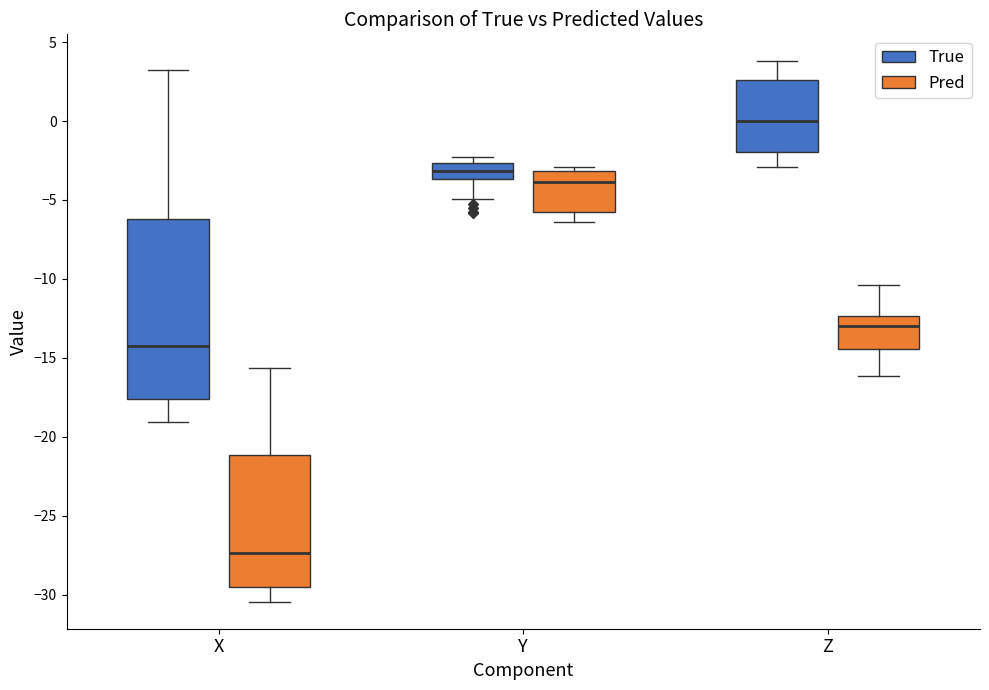

Reading left to right, read every box against the y-axis: the position of its median line, the range the box covers, and the ends of its whiskers. The values are not printed on the chart, so give them approximately, as read against the axis.

X (True): median -14.5, box -17.5 to -6.0, whiskers -19.0 to 3.0
X (Pred): median -27.5, box -29.5 to -21.0, whiskers -30.5 to -15.5
Y (True): median -3.0, box -3.5 to -2.5, whiskers -5.0 to -2.5 (just above the box's upper edge)
Y (Pred): median -4.0, box -6.0 to -3.0, whiskers -6.5 to -3.0 (just above the box's upper edge)
Z (True): median 0.0, box -2.0 to 2.5, whiskers -3.0 to 4.0
Z (Pred): median -13.0, box -14.5 to -12.5, whiskers -16.0 to -10.5